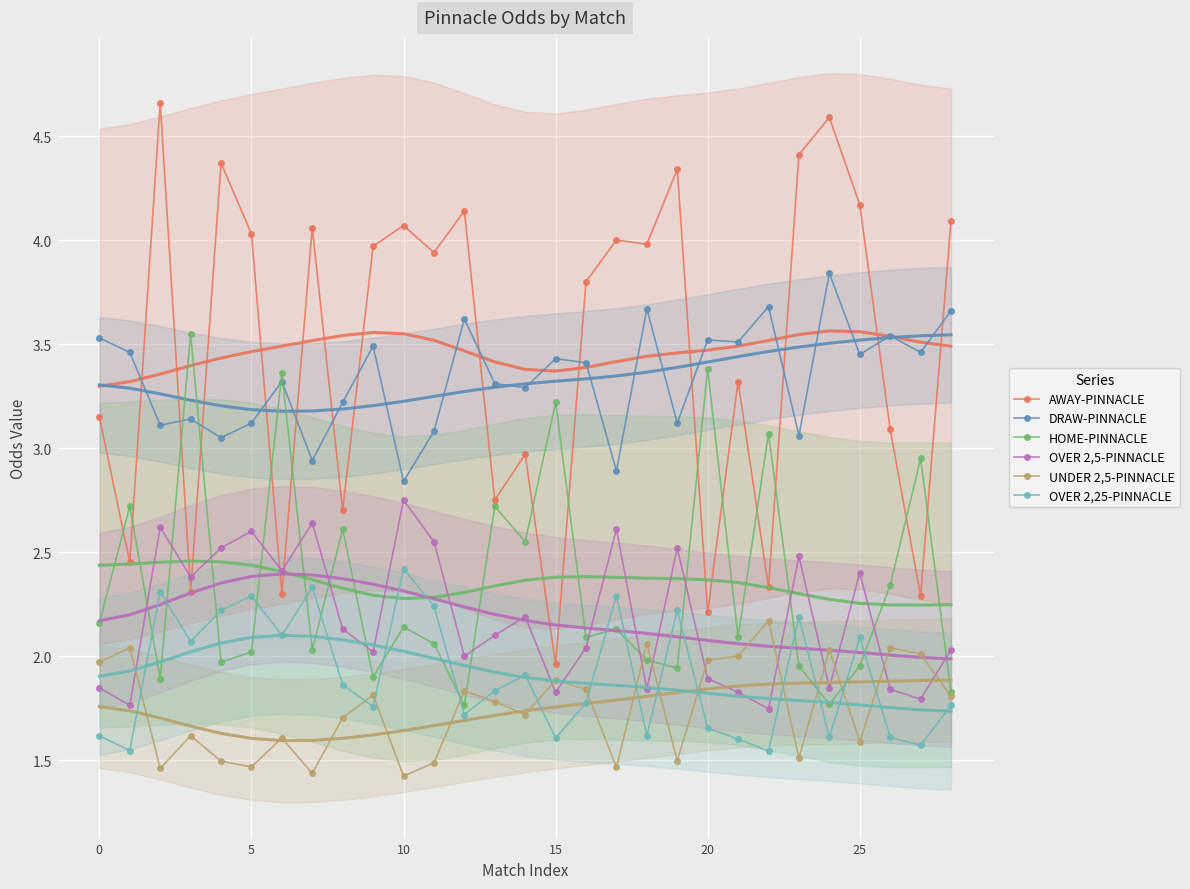

Is the value of HOME-PINNACLE at 23 greater than the value of OVER 2,5-PINNACLE at 11?

No